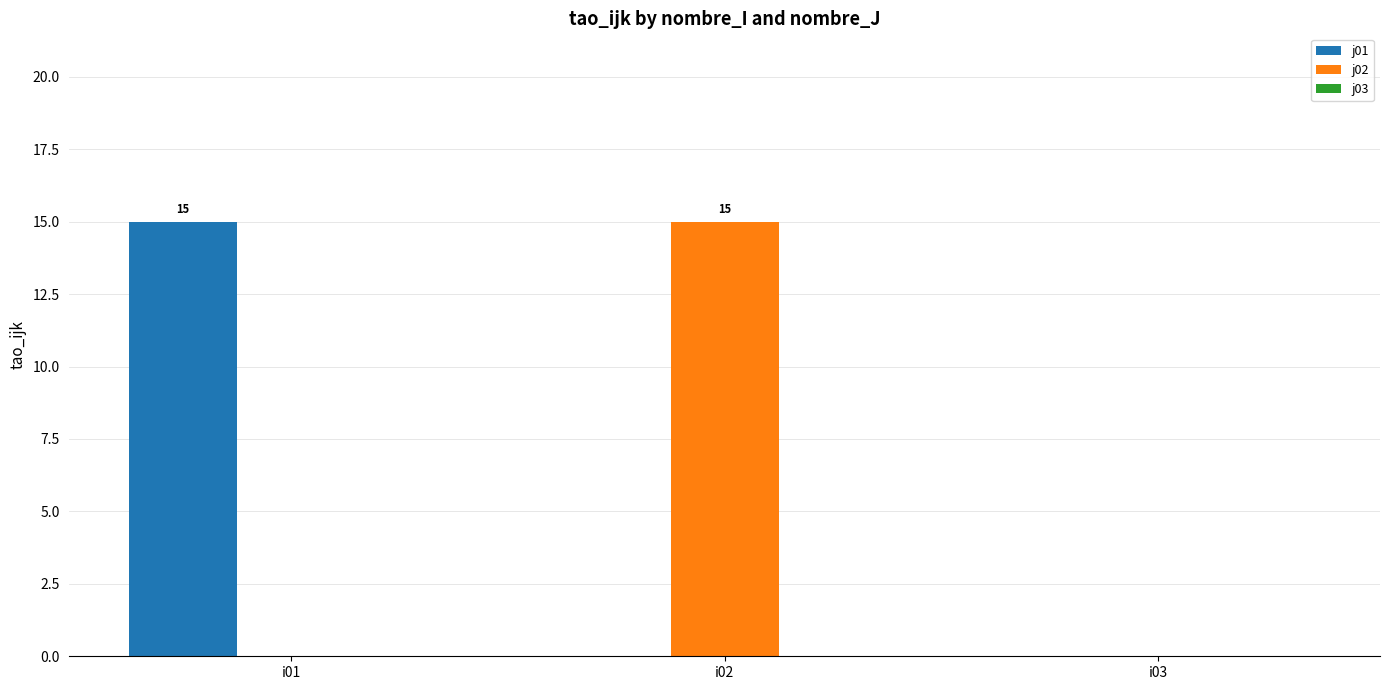

What is the sum of all j01 values?

15